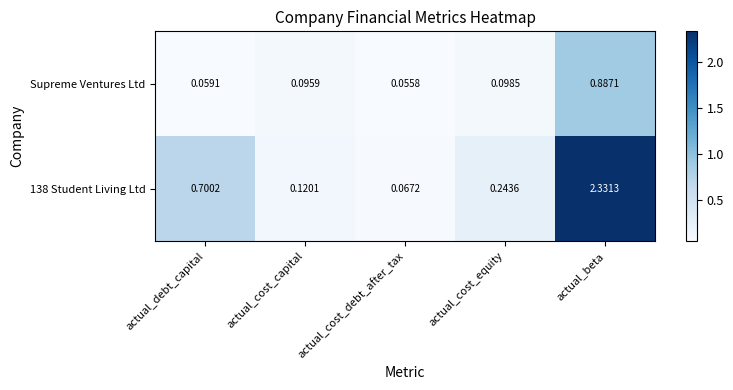

Rank the categories by 138 Student Living Ltd value from lowest to highest.

actual_cost_debt_after_tax, actual_cost_capital, actual_cost_equity, actual_debt_capital, actual_beta